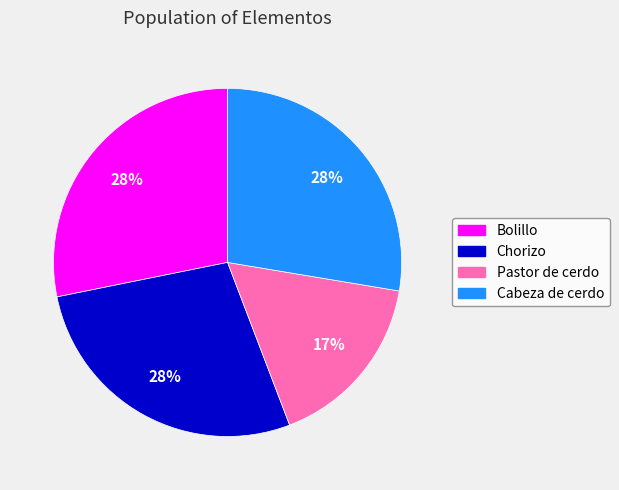

Count the number of slices in the pie.

4